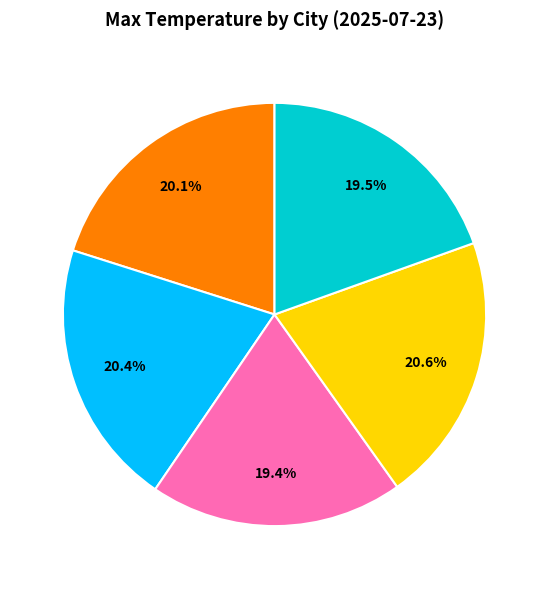

To the nearest percent, what is the average slice percentage?

20%